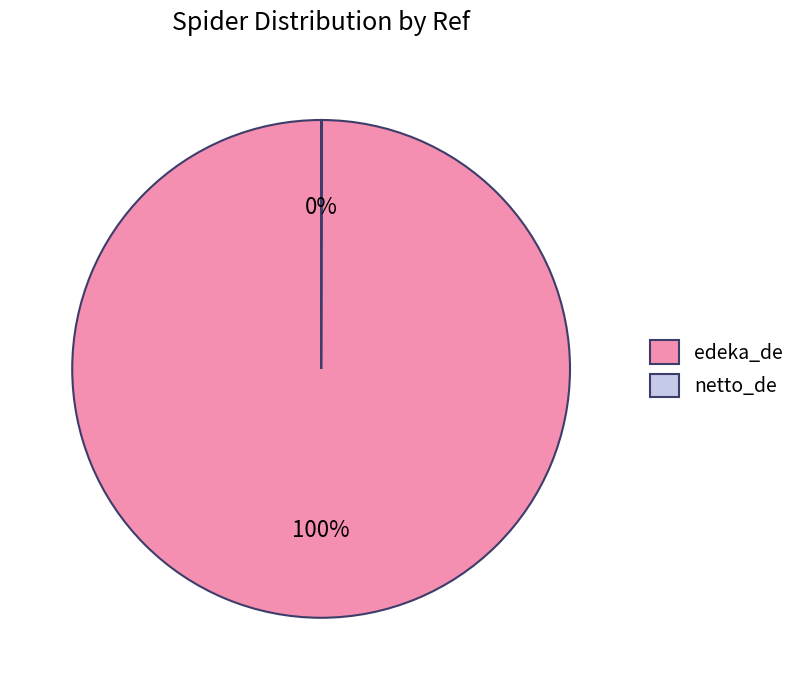

What is the majority slice?

edeka_de